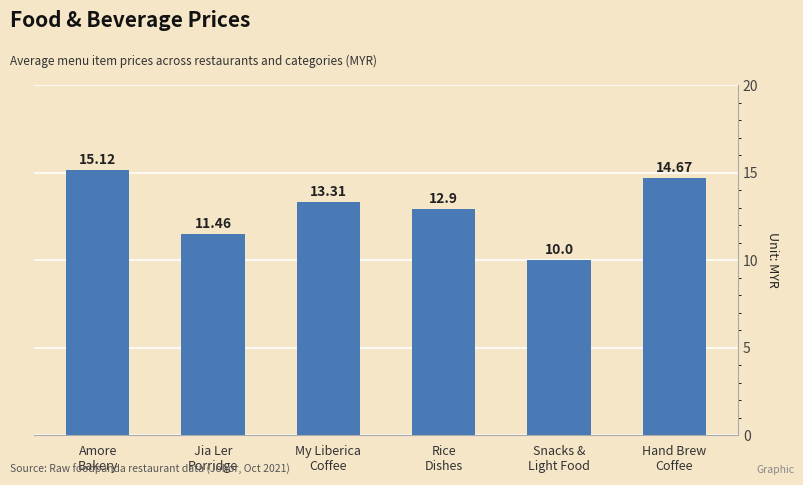

Where does the data first go above 13?

Amore
Bakery